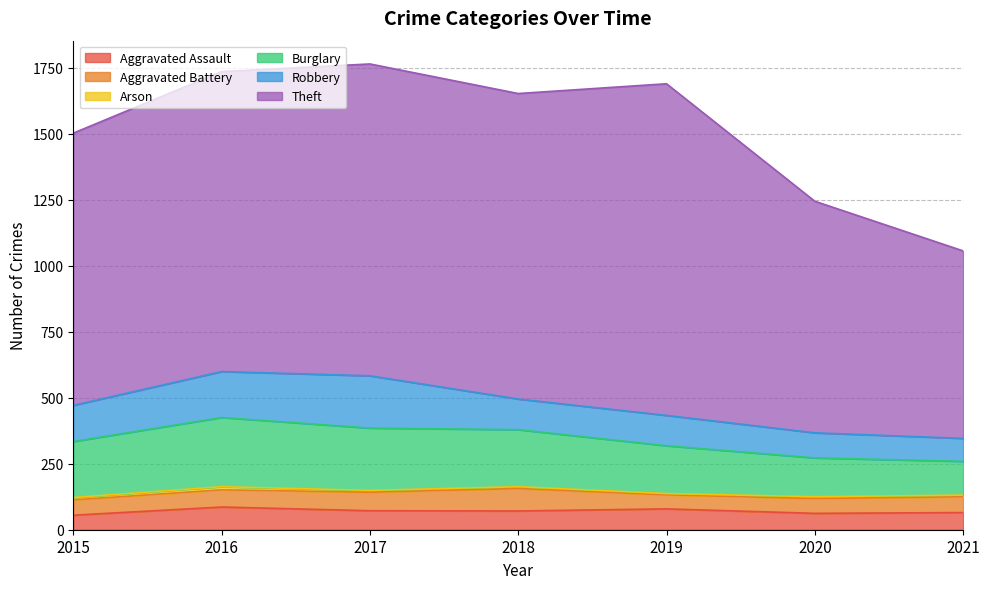

Where is Arson nearest to the value 8?

2015